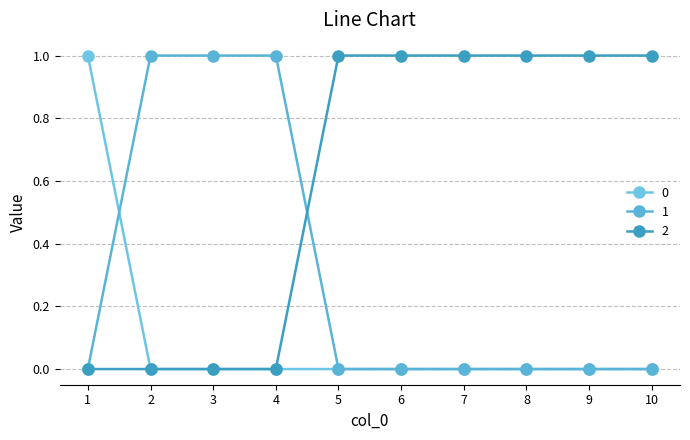

After their last crossing, which series has the higher values: 1 or 2?

2